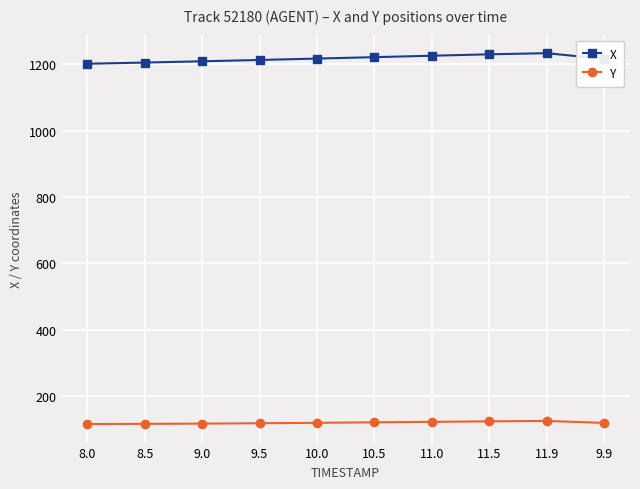

How many series are shown in this chart?

2